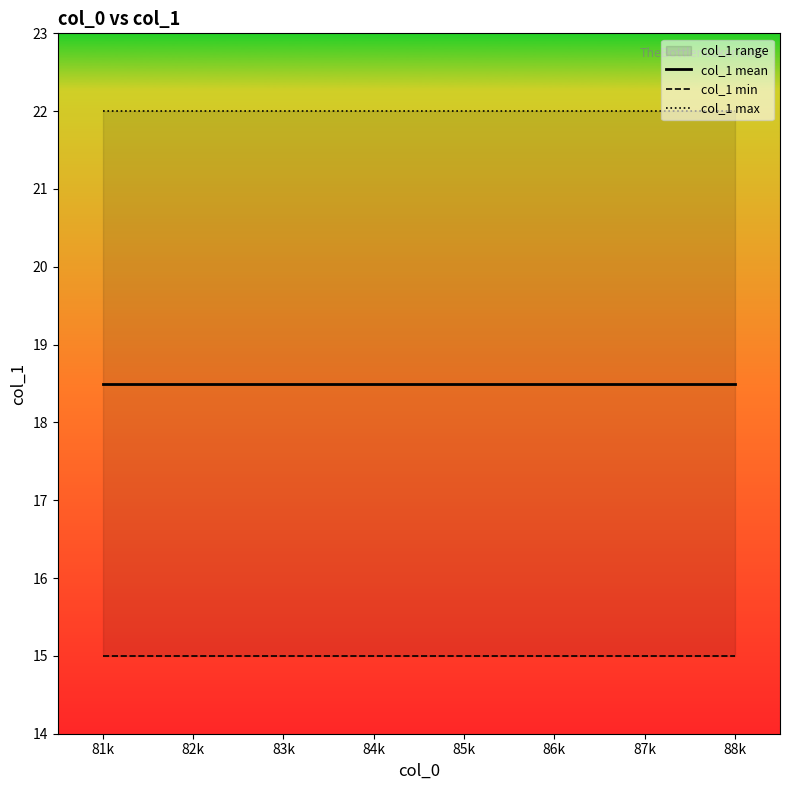

What is the lowest value of the col_1 max series?

22.0